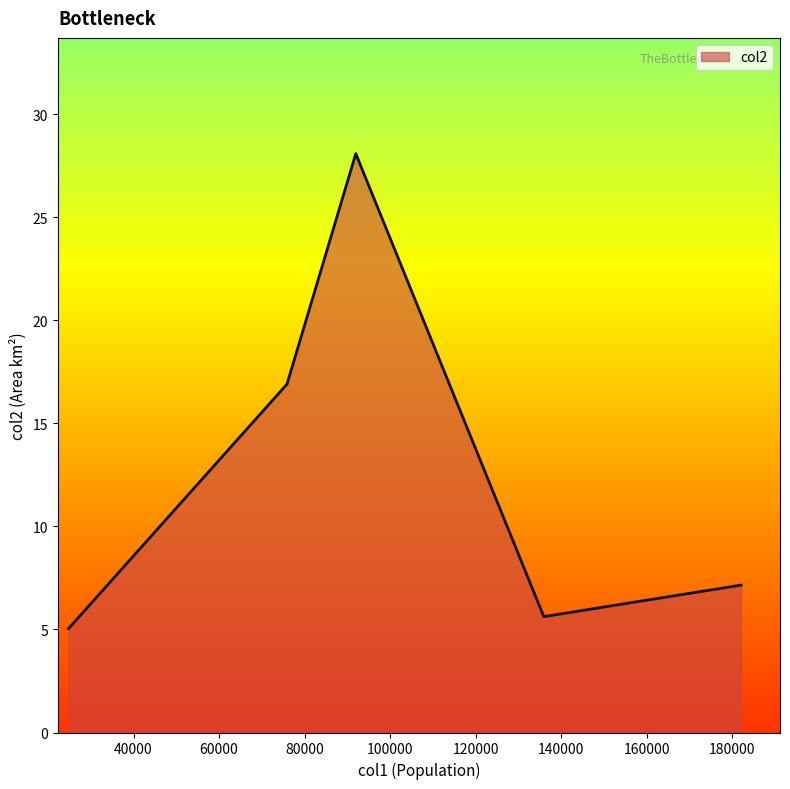

Reading right to left, transcribe all the data shown in this chart.

7.2	5.6	28.1	16.9	5.0